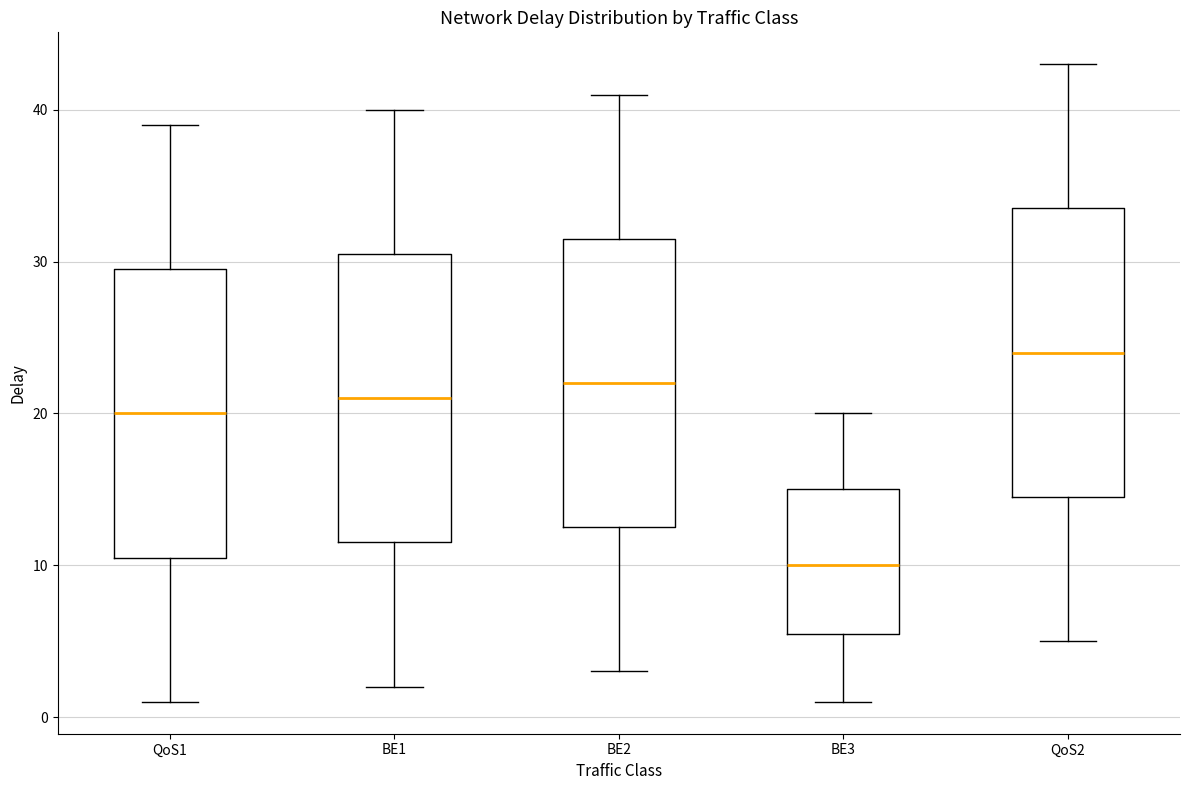

Reading left to right, transcribe this box plot: for each box, give where its median line is, the range the box spans, and where its two whiskers end, as read against the y-axis. The values are not printed on the chart, so give them approximately, as read against the axis.

QoS1: median 20, box 11 to 30, whiskers 1 to 39
BE1: median 21, box 12 to 31, whiskers 2 to 40
BE2: median 22, box 13 to 32, whiskers 3 to 41
BE3: median 10, box 6 to 15, whiskers 1 to 20
QoS2: median 24, box 15 to 34, whiskers 5 to 43